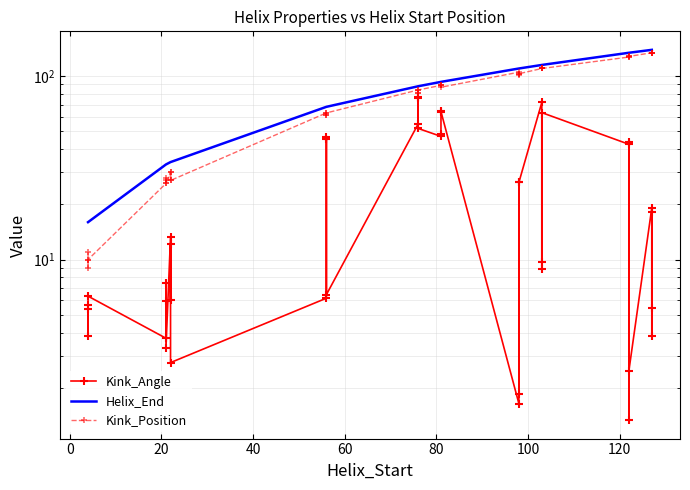

What is the highest value of the Kink_Position series?

134.0